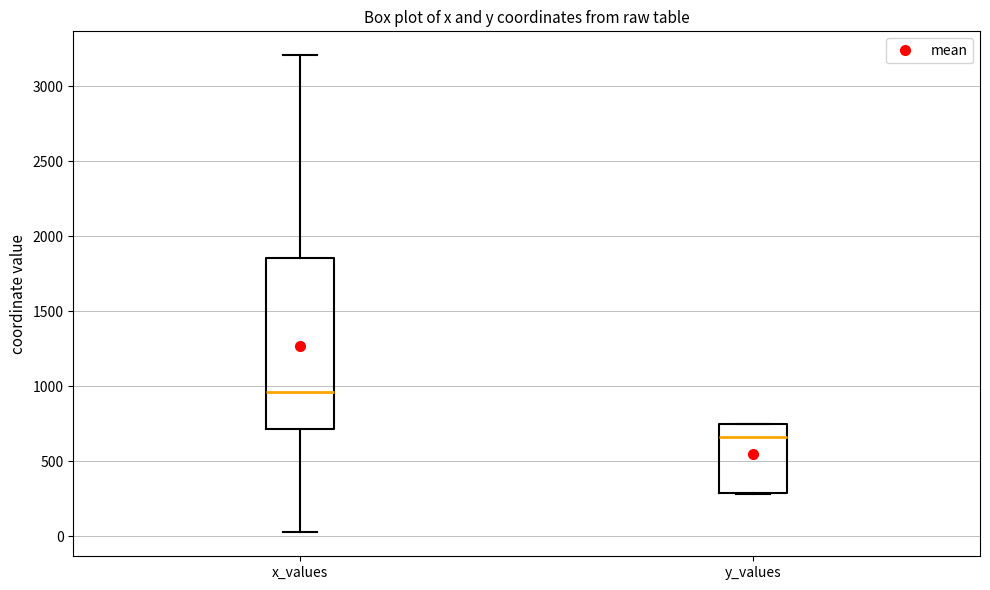

Which box has the highest median line?

x_values